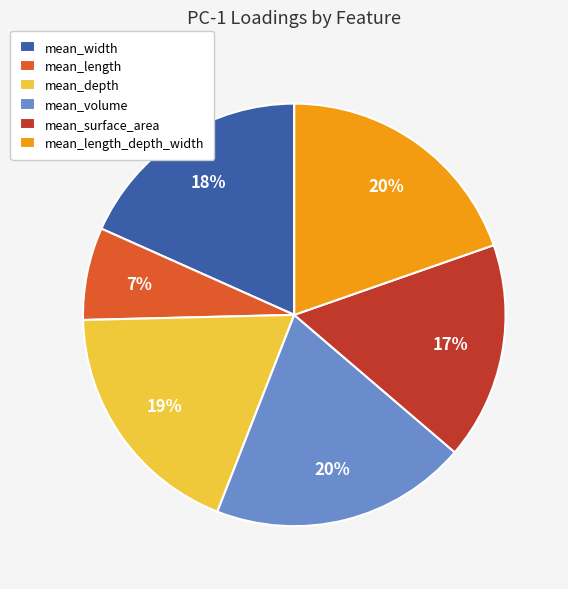

Is there any slice that represents more than half of the pie?

No